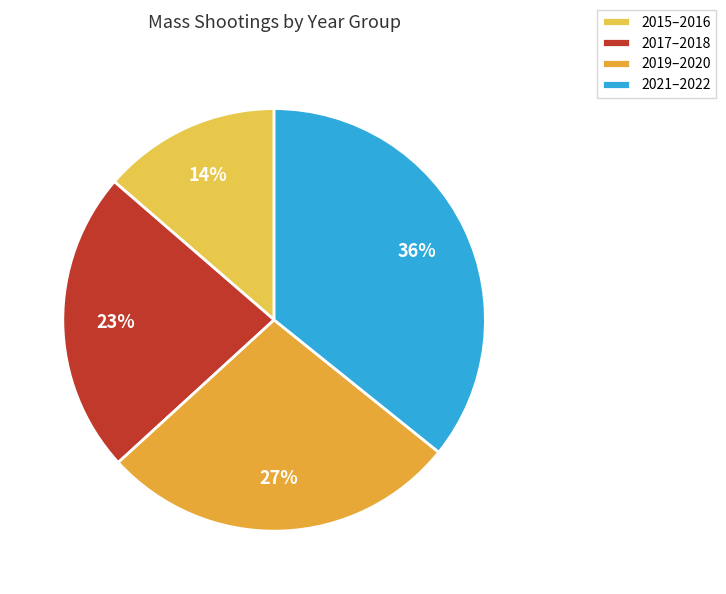

Which slice is the smallest?

2015–2016